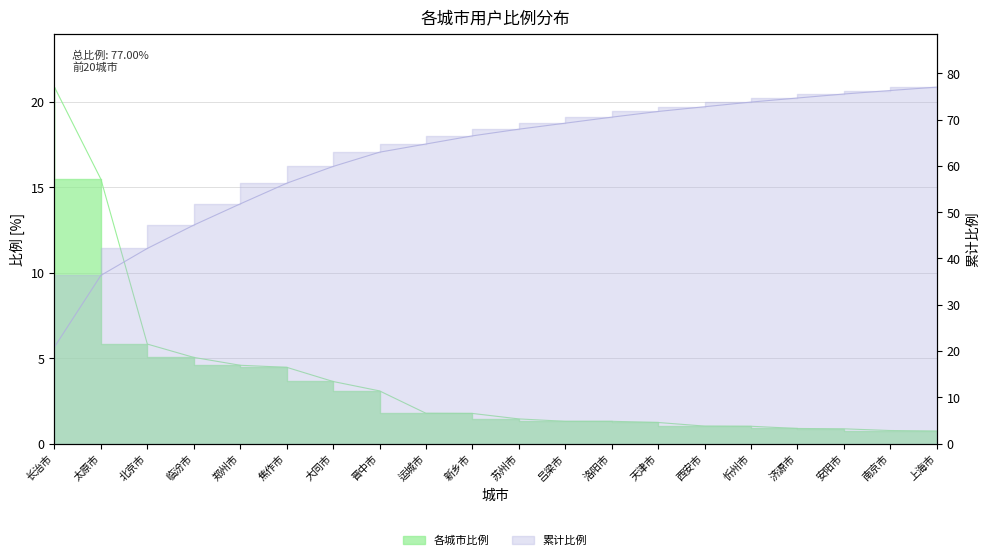

Does the chart display data point markers on the line(s)?

No